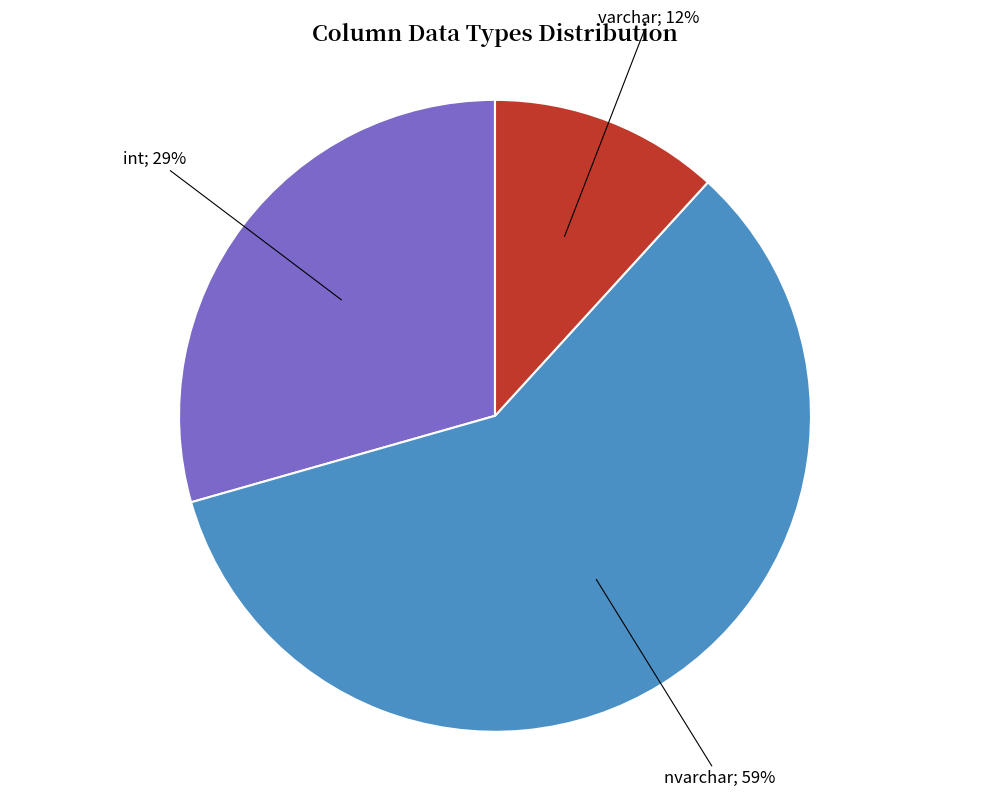

Is there any slice that represents more than half of the pie?

Yes